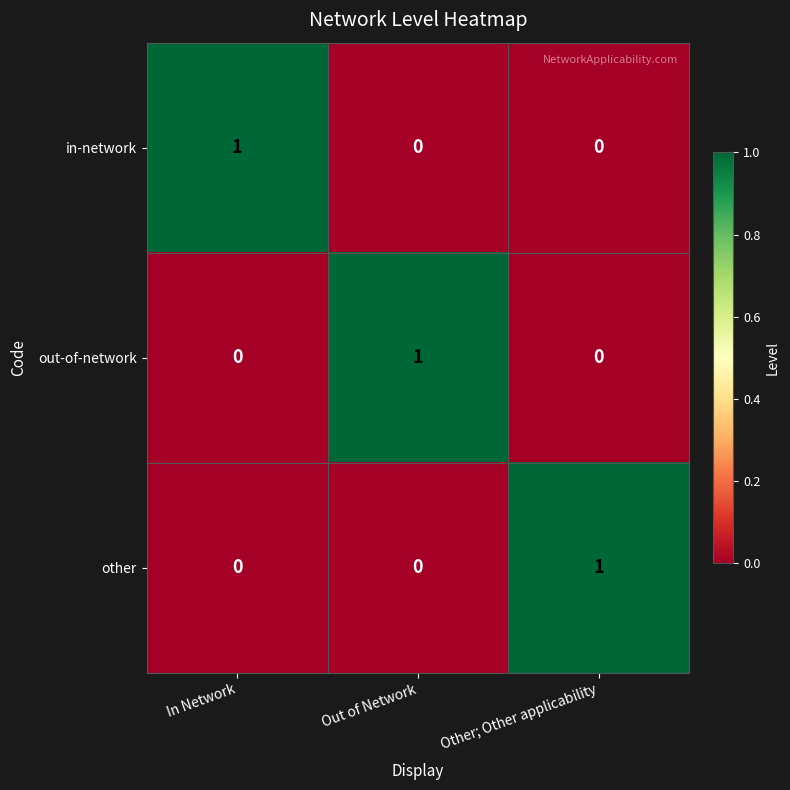

At how many categories does at least one series exceed 0?

3